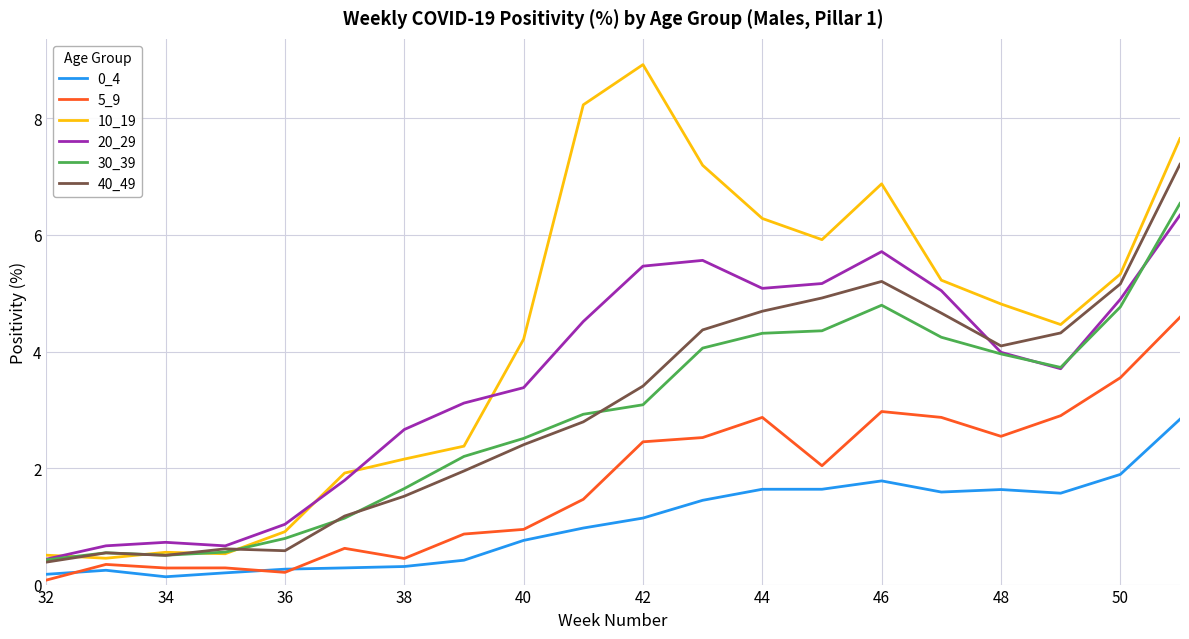

What are all the series names shown in the legend?

0_4, 5_9, 10_19, 20_29, 30_39, 40_49